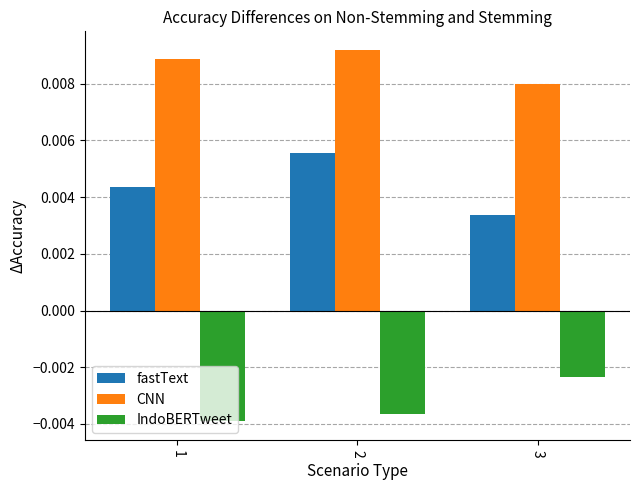

How many series are shown in this chart?

3